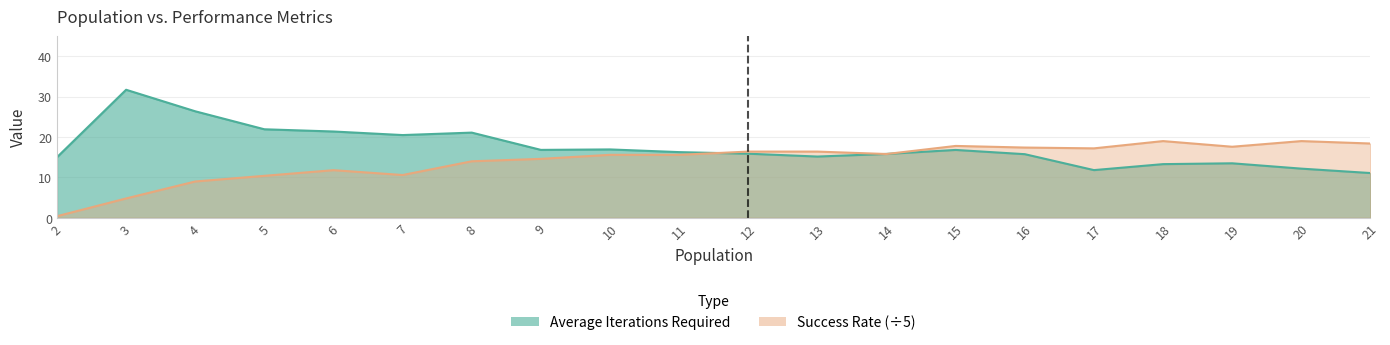

What is the sum of the Success Rate values at 20 and 6?

30.8